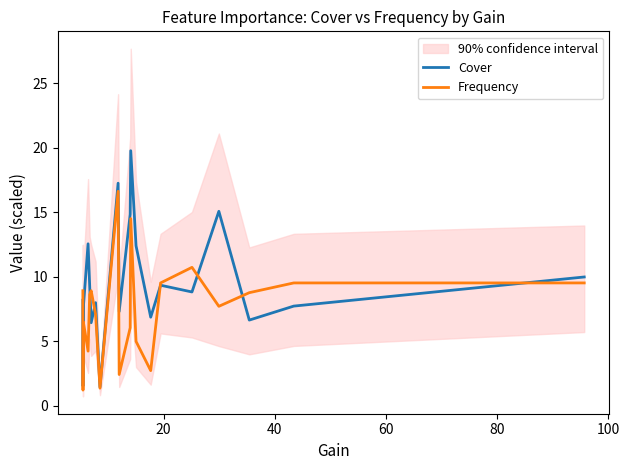

At how many categories does at least one series exceed 12?

6